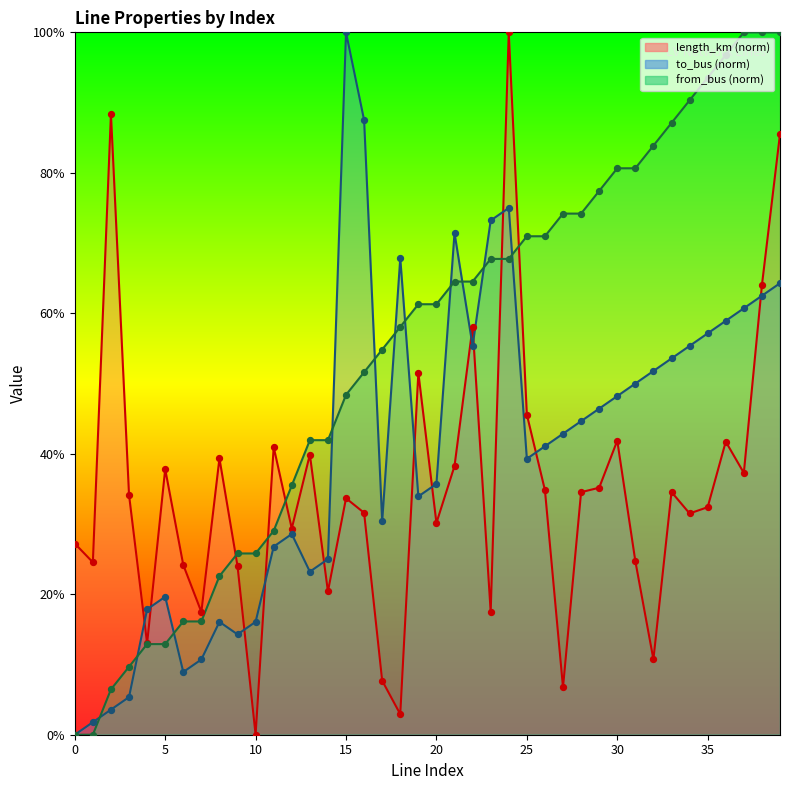

Which series has the largest Y range (max minus min)?

length_km